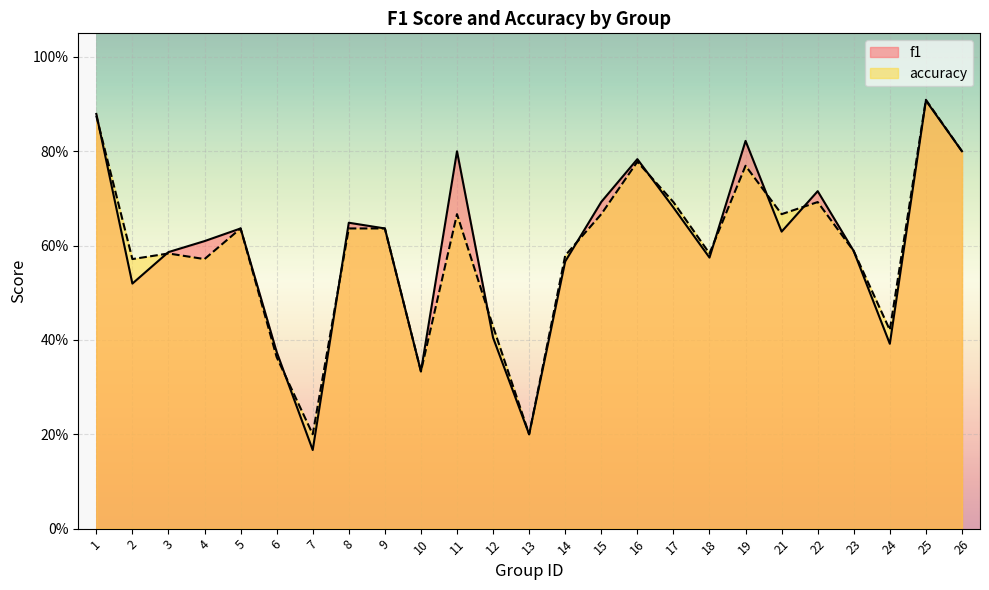

What is the minimum value shown in the chart?

0.2